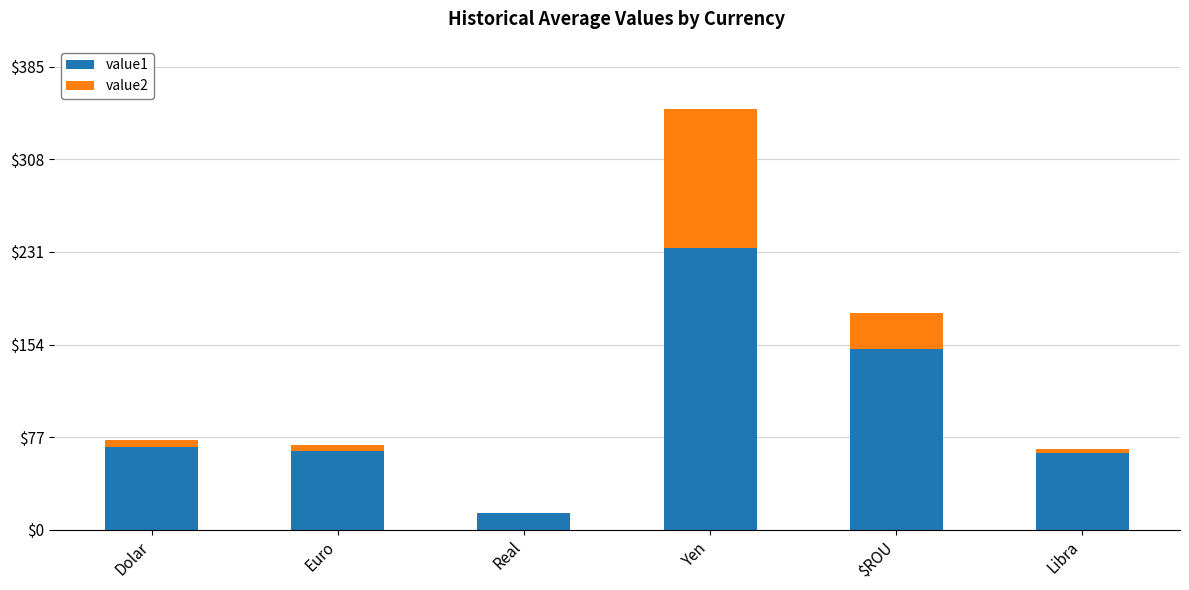

The value of value1 at Yen is 234.0. True or false?

True